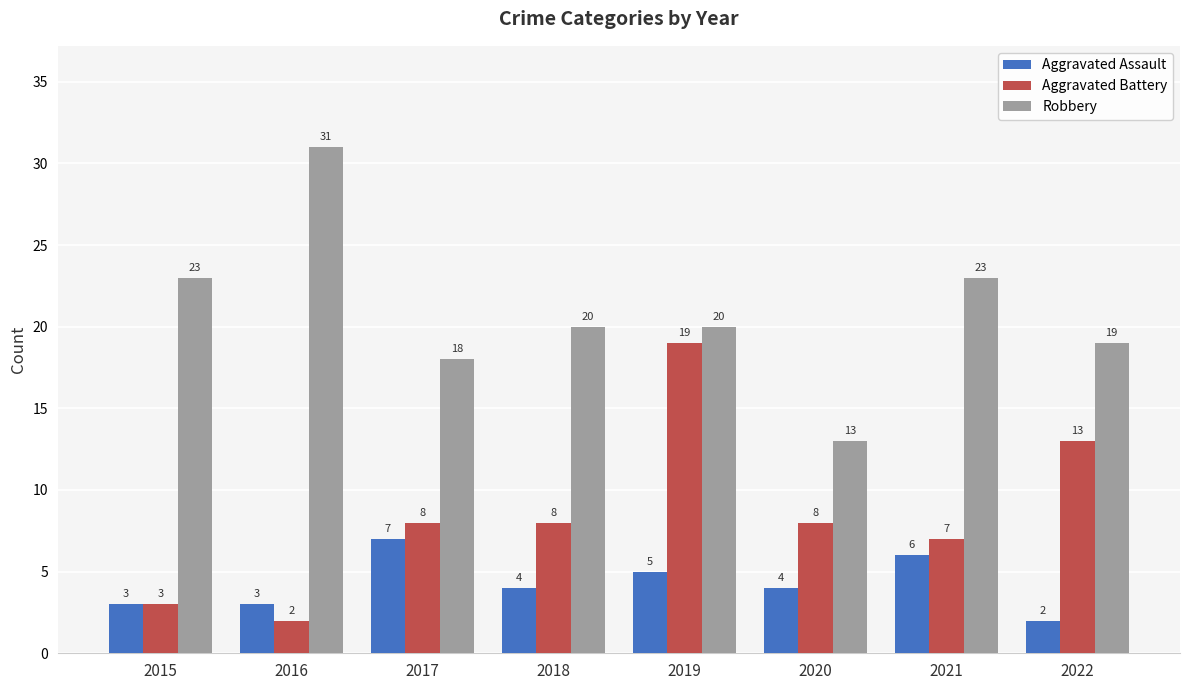

Does the chart contain any negative values?

No